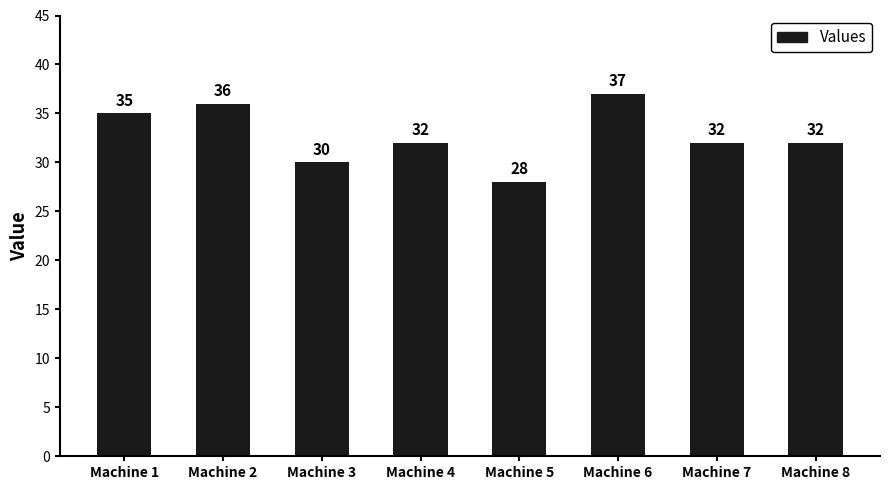

Which has a higher value, Machine 5 or Machine 1?

Machine 1